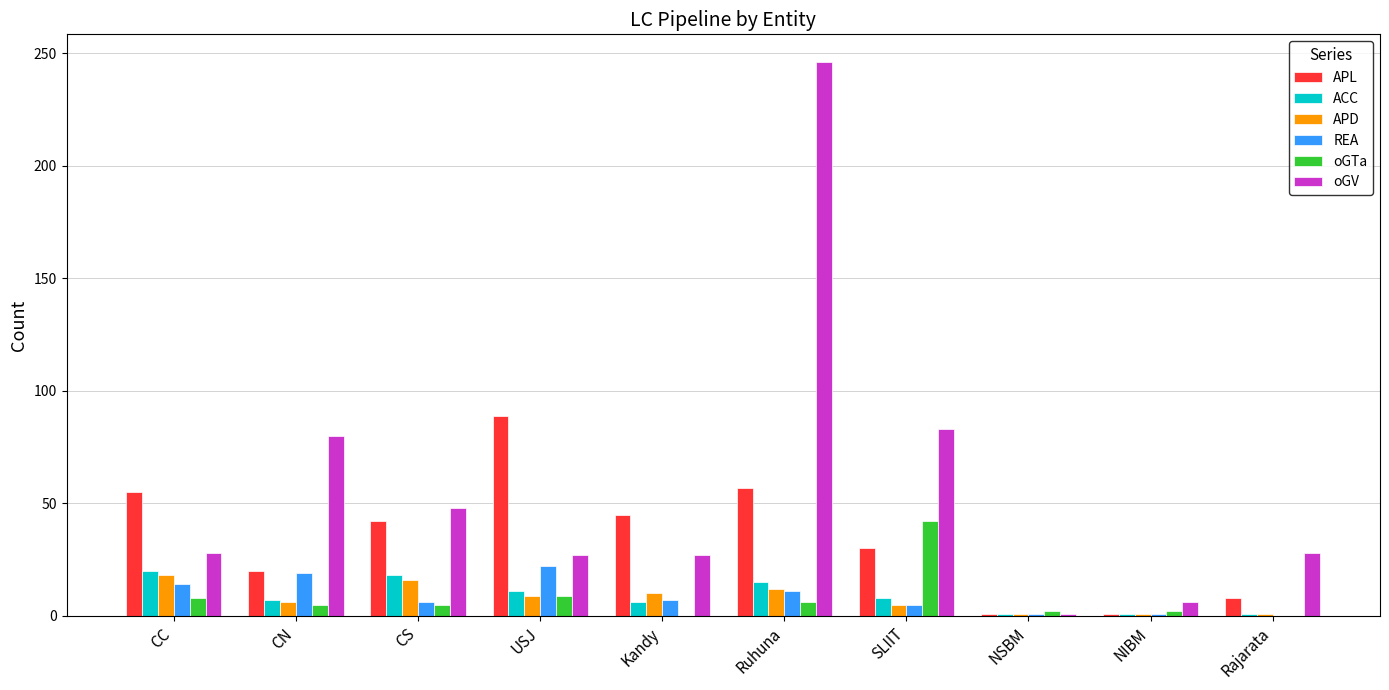

Count the number of categories in the chart.

10